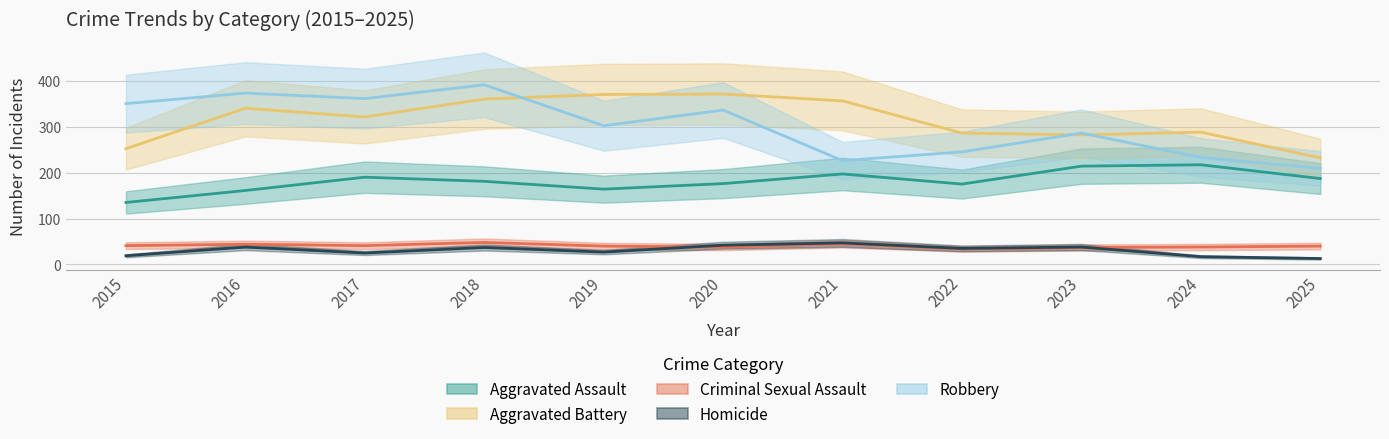

List the labels in order of Aggravated Assault value, largest first.

2024, 2023, 2021, 2017, 2025, 2018, 2020, 2022, 2019, 2016, 2015